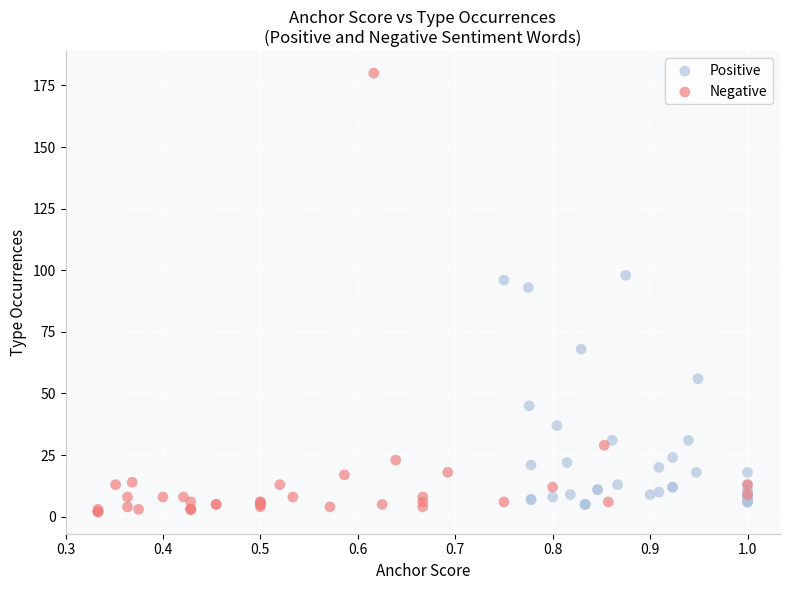

Which series reaches the minimum Y coordinate?

Negative